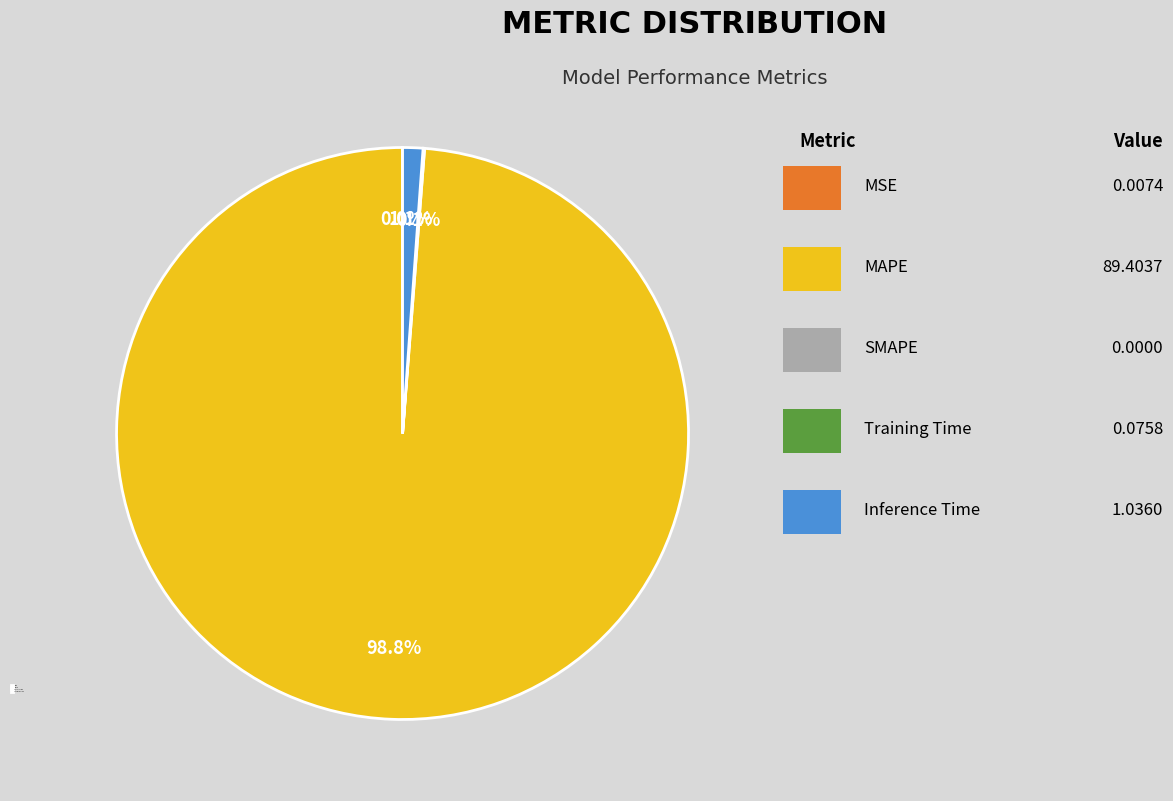

True or false: MAPE accounts for 99% of the total.

True